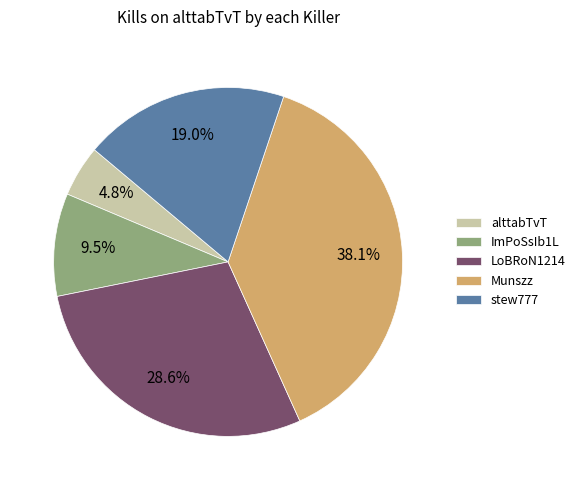

Which slice is the smallest?

alttabTvT